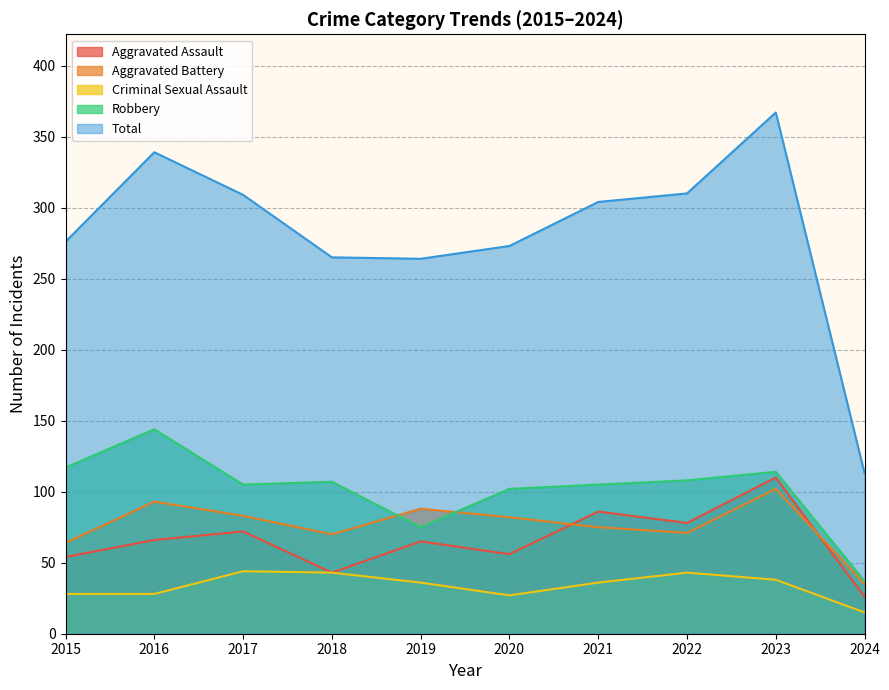

Where is Criminal Sexual Assault nearest to the value 29?

2015